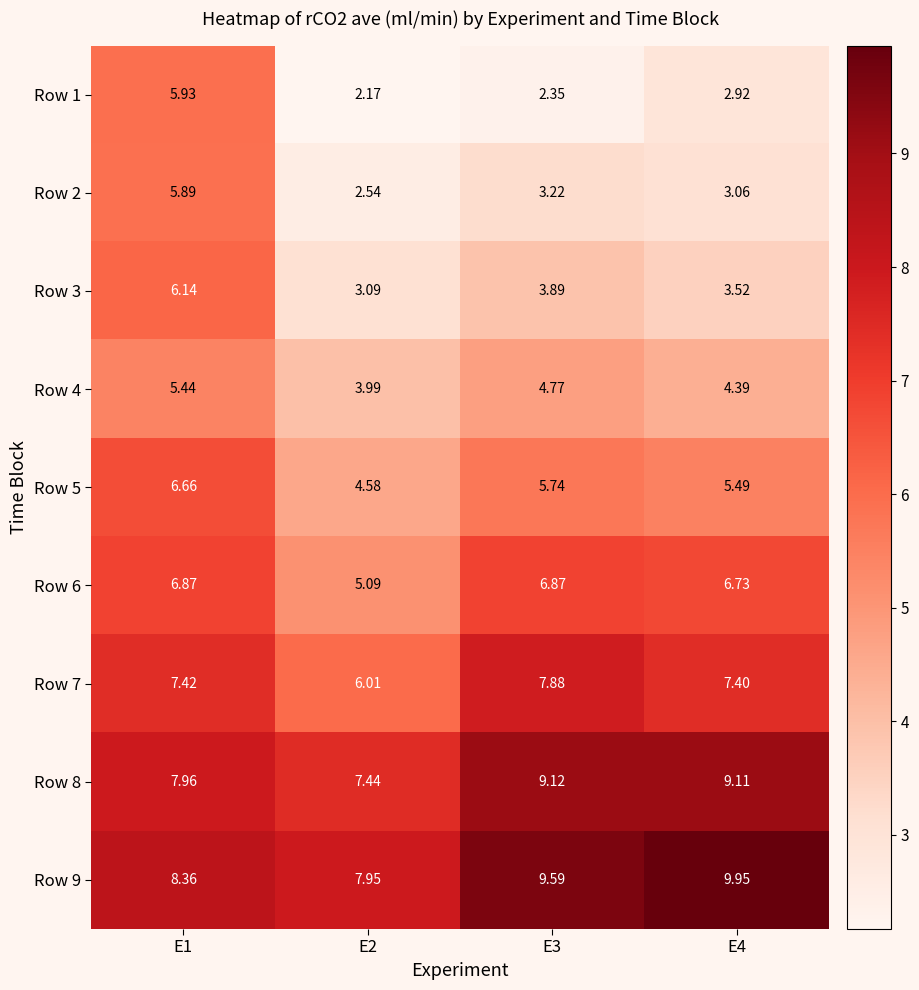

How many series are shown in this chart?

9